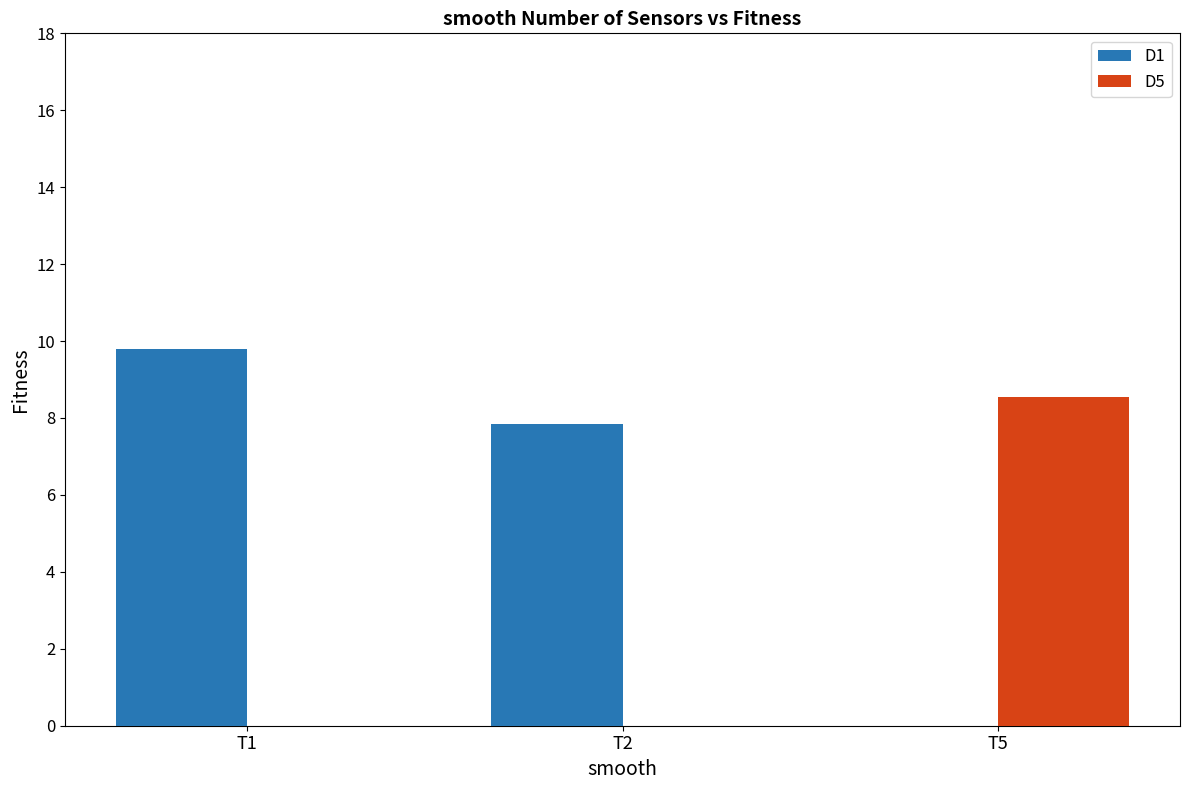

Is it true that D1 equals 7.8 at T2?

True